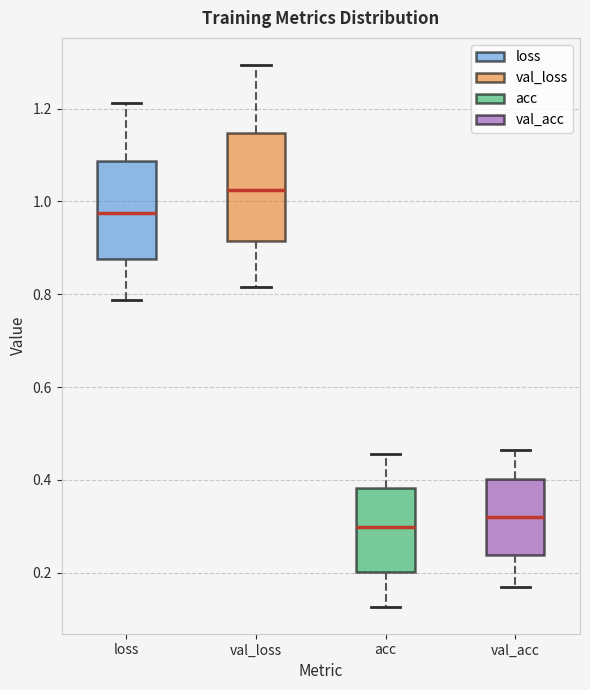

Which box's median line is the highest?

val_loss